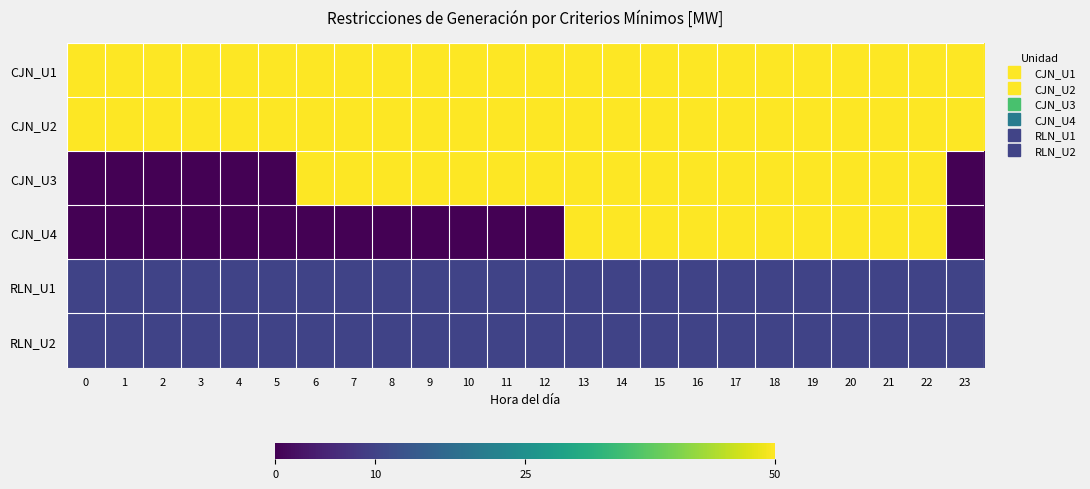

Reading left to right, list all the values displayed in this chart.

CJN_U1: 0=50	1=50	2=50	3=50	4=50	5=50	6=50	7=50	8=50	9=50	10=50	11=50	12=50	13=50	14=50	15=50	16=50	17=50	18=50	19=50	20=50	21=50	22=50	23=50
CJN_U2: 0=50	1=50	2=50	3=50	4=50	5=50	6=50	7=50	8=50	9=50	10=50	11=50	12=50	13=50	14=50	15=50	16=50	17=50	18=50	19=50	20=50	21=50	22=50	23=50
CJN_U3: 0=0	1=0	2=0	3=0	4=0	5=0	6=50	7=50	8=50	9=50	10=50	11=50	12=50	13=50	14=50	15=50	16=50	17=50	18=50	19=50	20=50	21=50	22=50	23=0
CJN_U4: 0=0	1=0	2=0	3=0	4=0	5=0	6=0	7=0	8=0	9=0	10=0	11=0	12=0	13=50	14=50	15=50	16=50	17=50	18=50	19=50	20=50	21=50	22=50	23=0
RLN_U1: 0=10	1=10	2=10	3=10	4=10	5=10	6=10	7=10	8=10	9=10	10=10	11=10	12=10	13=10	14=10	15=10	16=10	17=10	18=10	19=10	20=10	21=10	22=10	23=10
RLN_U2: 0=10	1=10	2=10	3=10	4=10	5=10	6=10	7=10	8=10	9=10	10=10	11=10	12=10	13=10	14=10	15=10	16=10	17=10	18=10	19=10	20=10	21=10	22=10	23=10